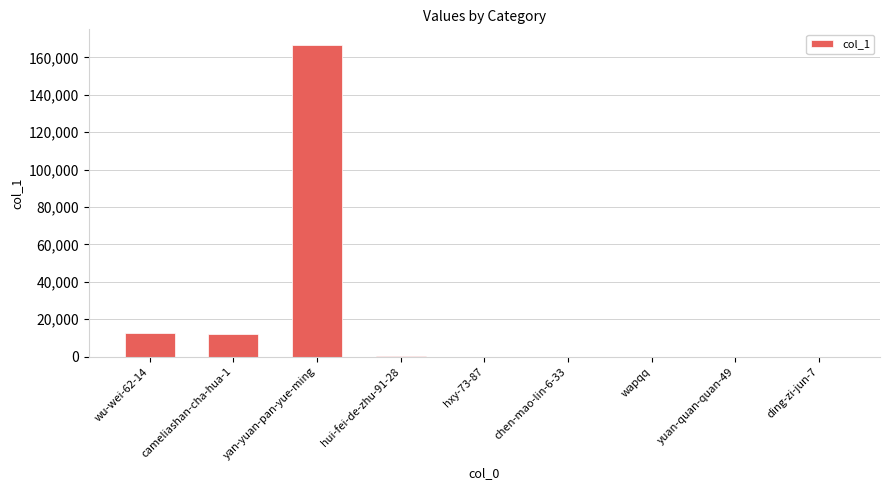

The value at cameliashan-cha-hua-1 is 12198. True or false?

True